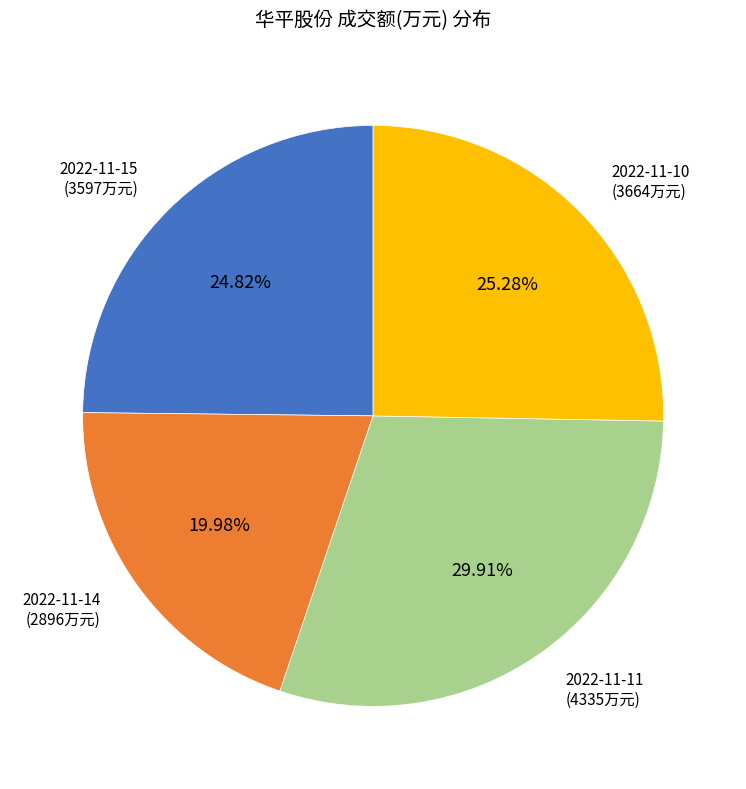

Is there any slice that represents more than half of the pie?

No